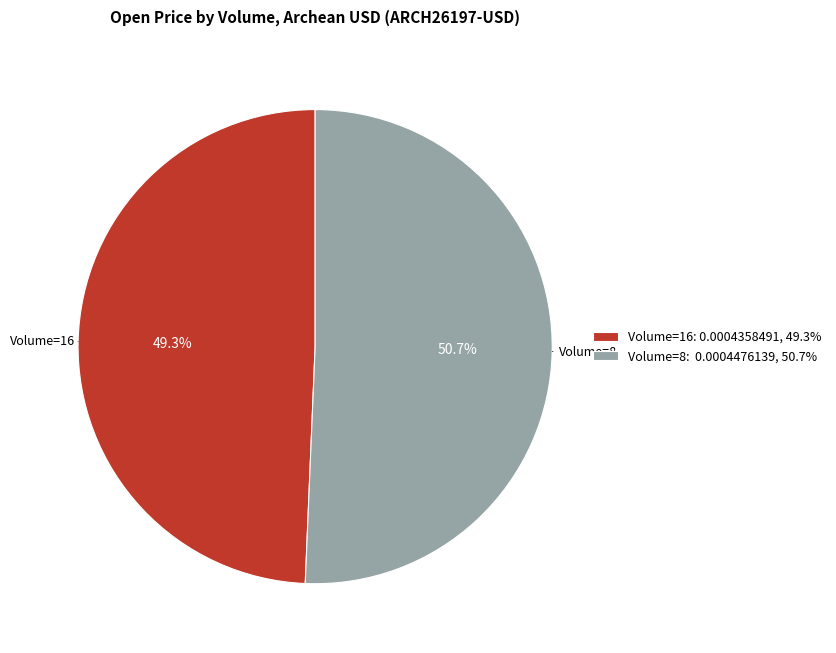

Combined, what portion of the pie is Volume=16: 0.0004358491, 49.3% and Volume=8: 0.0004476139, 50.7%?

100.0%